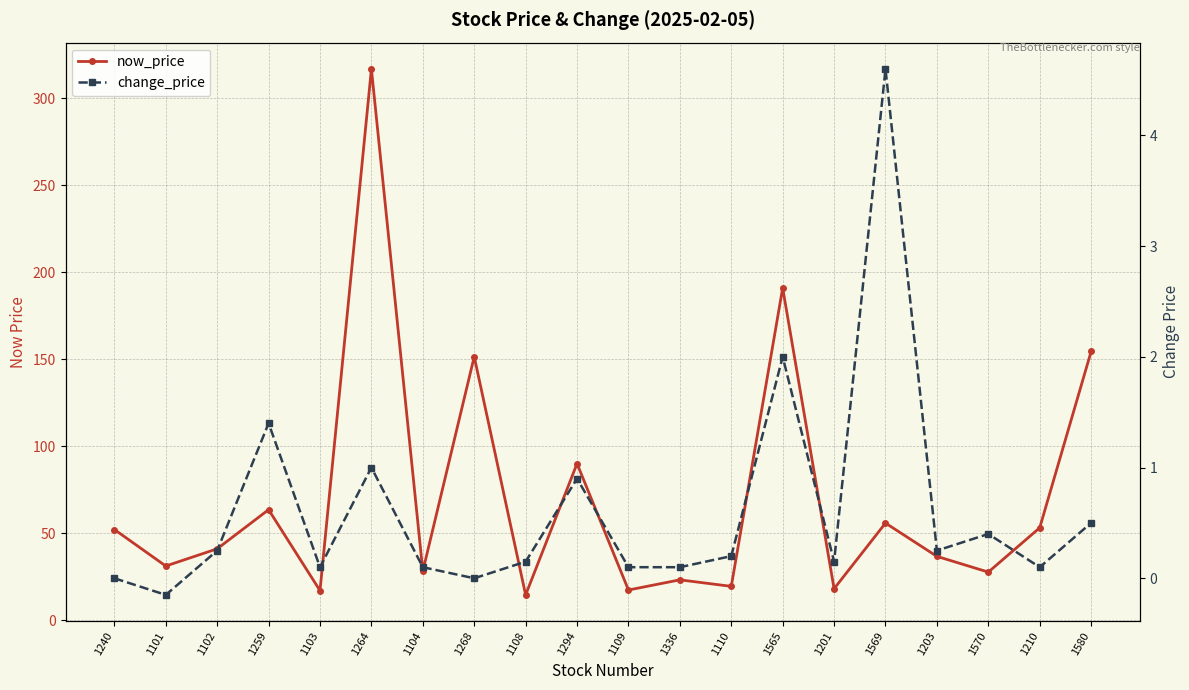

Does the chart display data point markers on the line(s)?

Yes